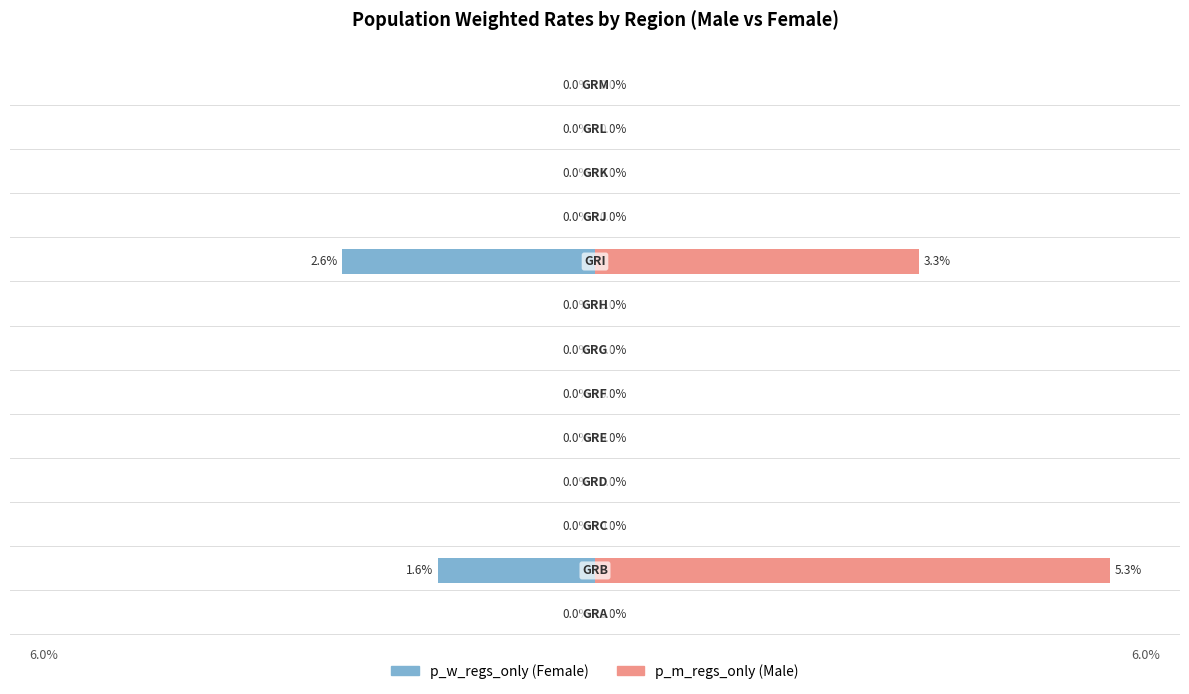

How many groups of bars are there?

13